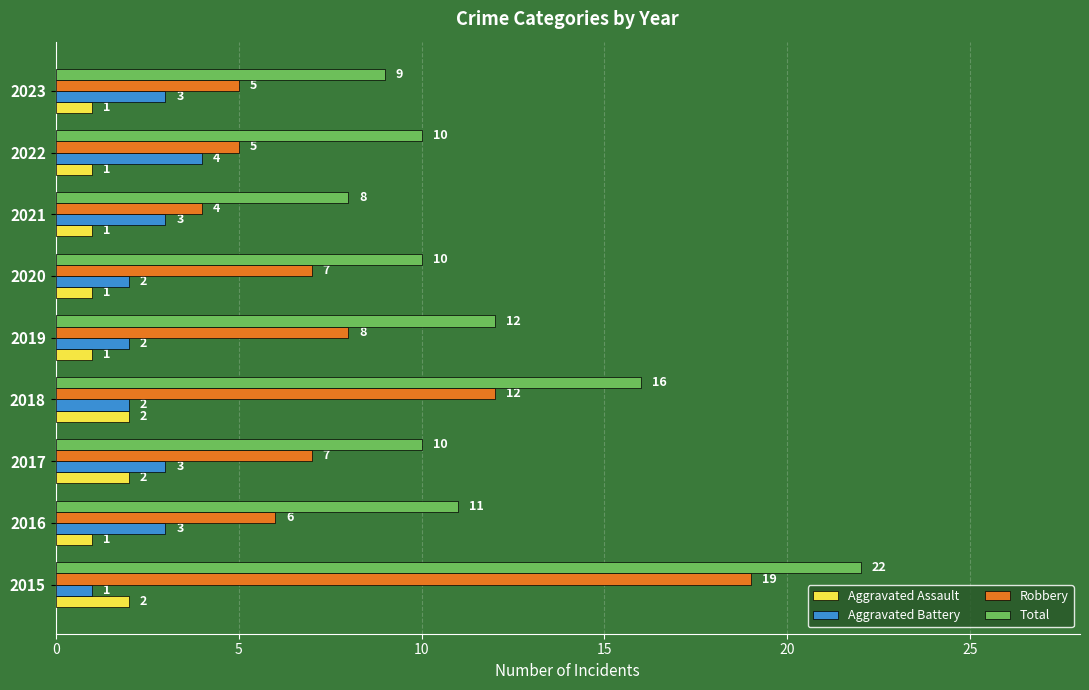

List the series in order of their peak value, highest first.

Total, Robbery, Aggravated Battery, Aggravated Assault